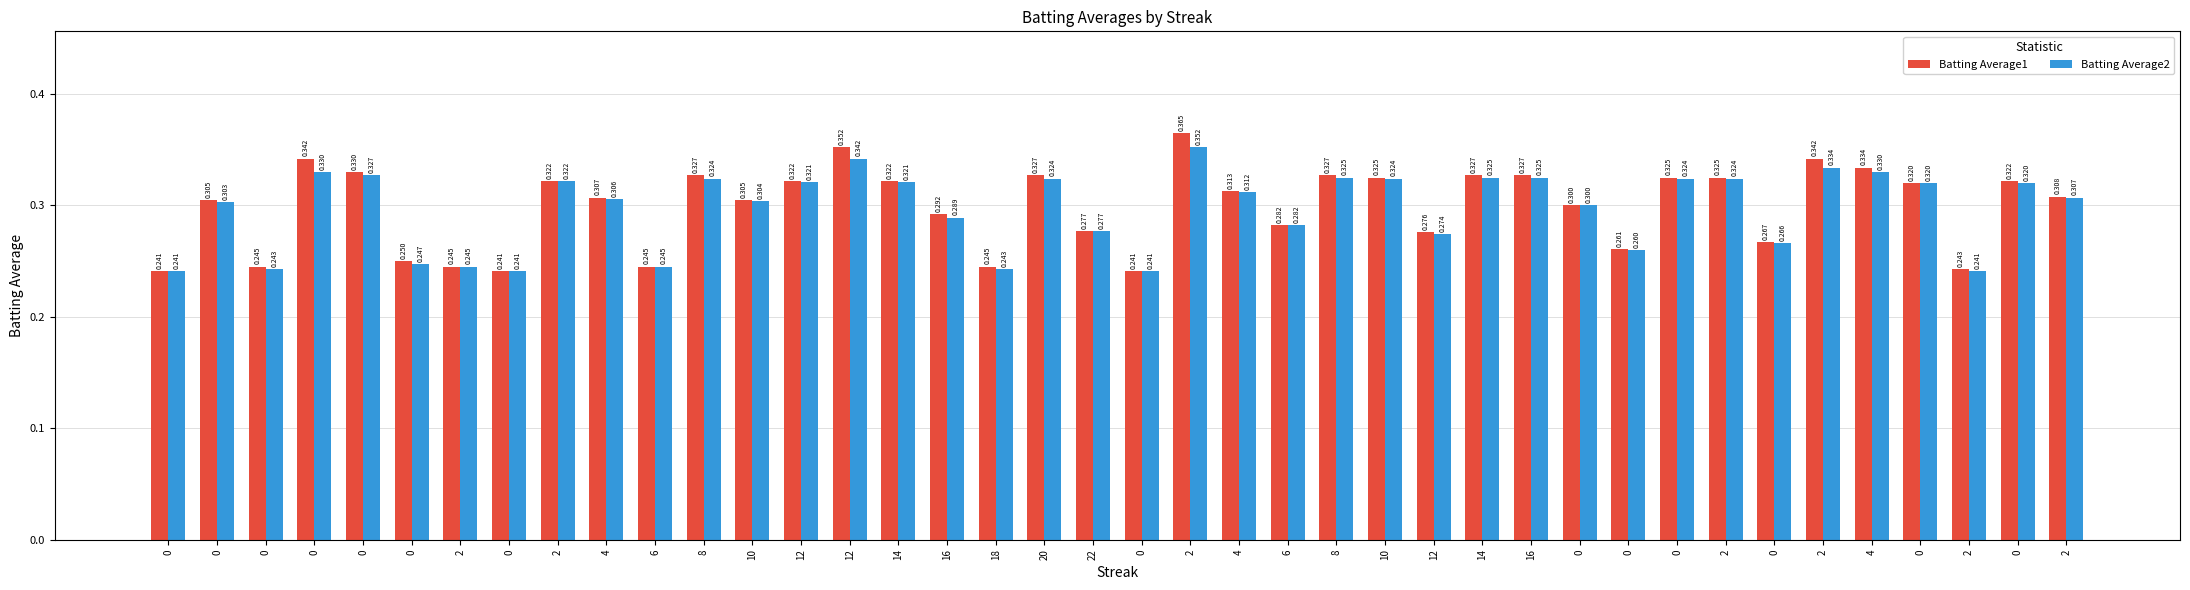

How many Batting Average1 values are between 0 and 1?

40